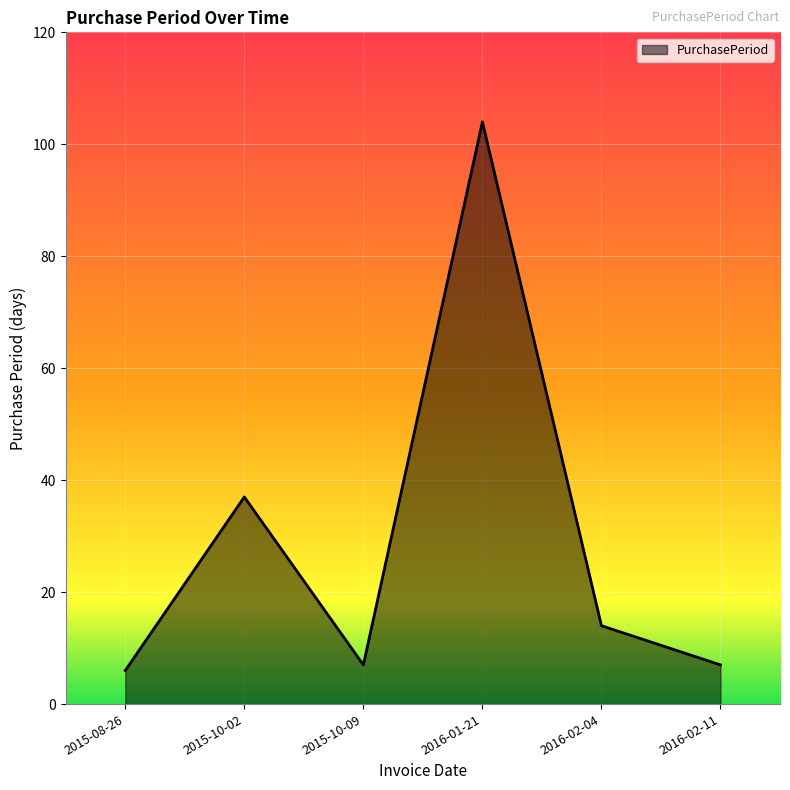

What is the difference between the maximum and minimum values?

98